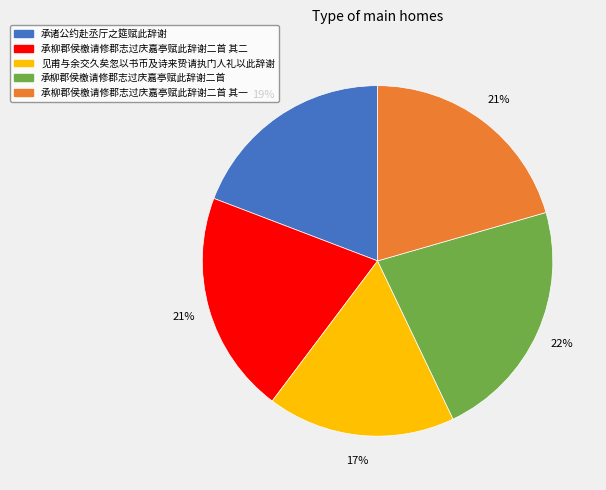

To the nearest percent, what is the average slice percentage?

20%